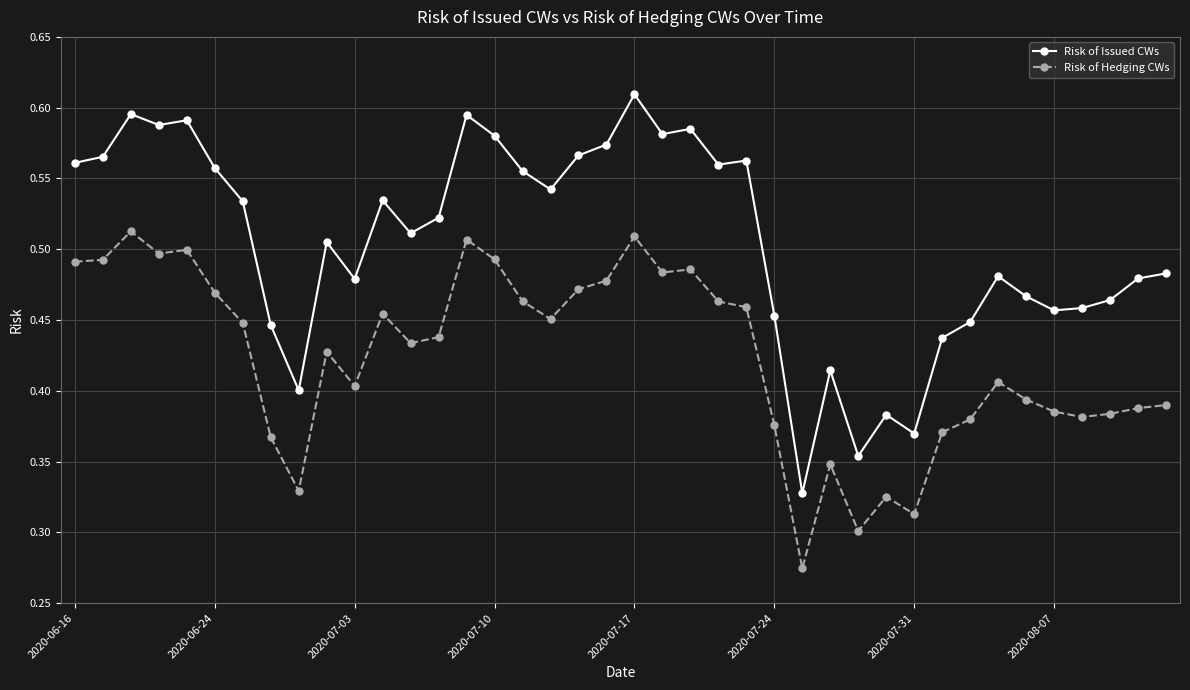

What is the sum of all Risk of Issued CWs values?

20.2